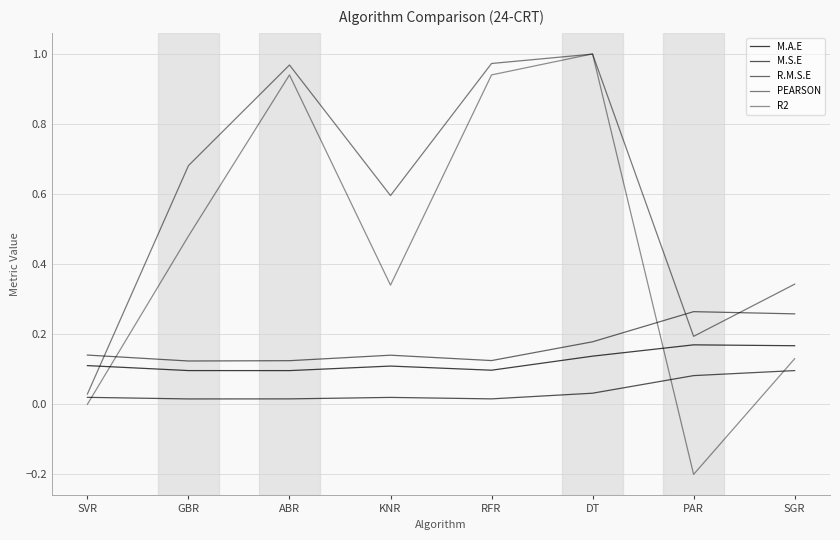

Reading left to right, extract all data points from this chart.

M.A.E: 0.1	0.1	0.1	0.1	0.1	0.1	0.2	0.2
M.S.E: 0.0	0.0	0.0	0.0	0.0	0.0	0.1	0.1
R.M.S.E: 0.1	0.1	0.1	0.1	0.1	0.2	0.3	0.3
PEARSON: 0.0	0.7	1.0	0.6	1.0	1.0	0.2	0.3
R2: 0.0	0.5	0.9	0.3	0.9	1.0	-0.2	0.1